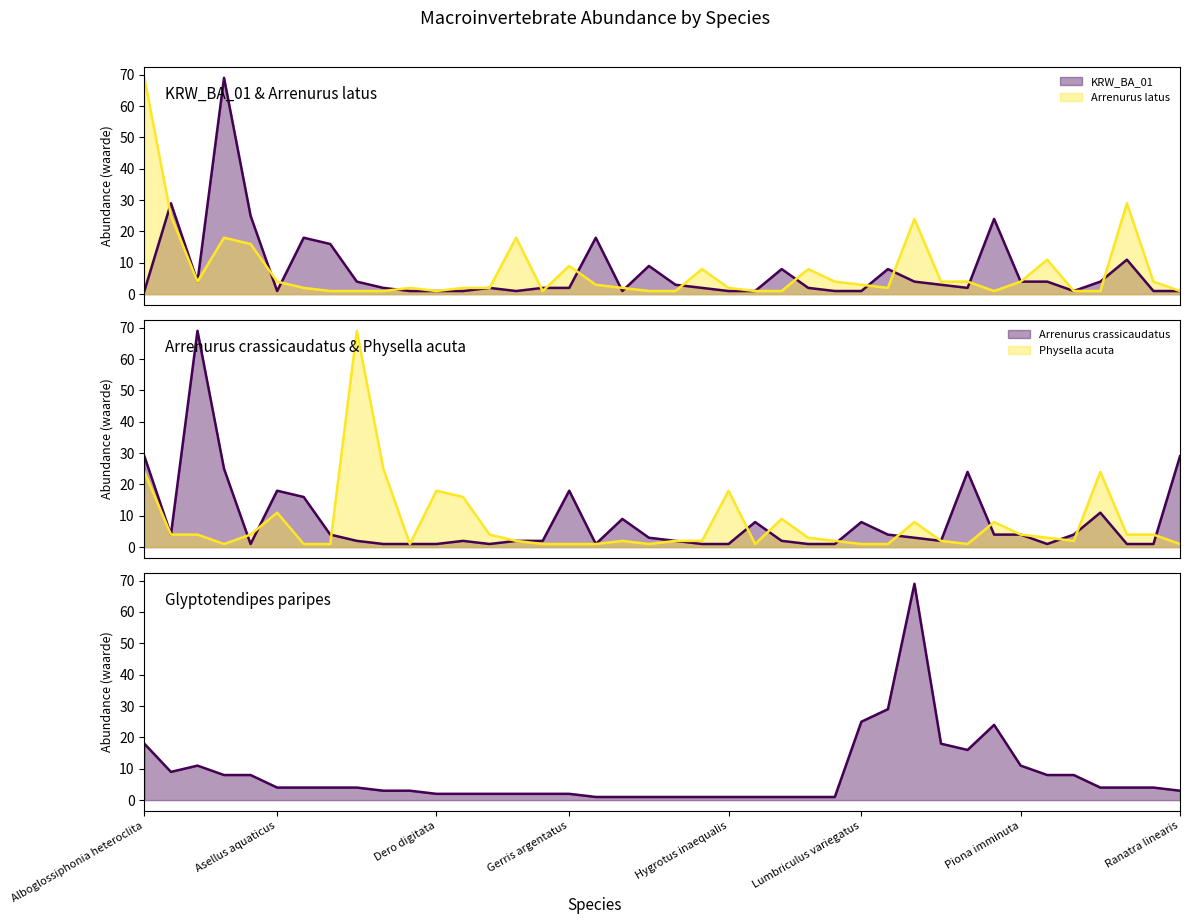

Where do Physella acuta line and Arrenurus latus line first cross each other?

Hygrotus inaequalis and Lumbriculus variegatus